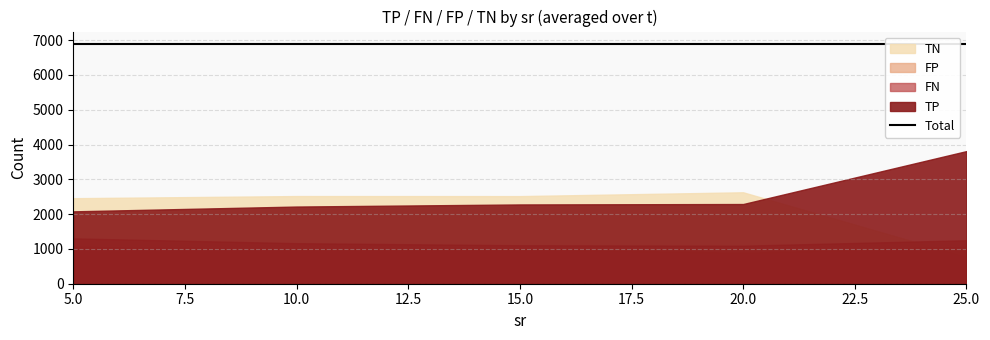

What is the sum of all FN values?

12343.8